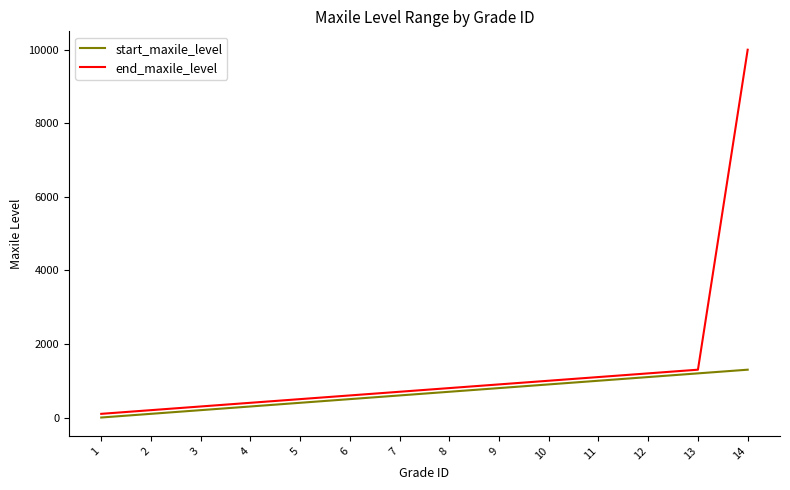

True or false: start_maxile_level and end_maxile_level intersect in this chart.

False